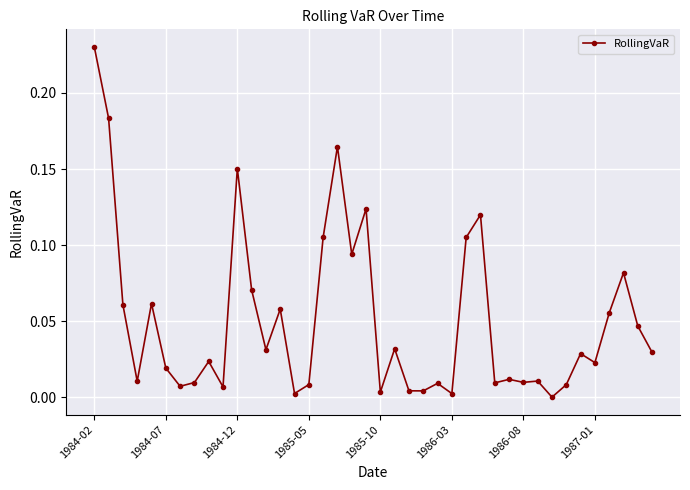

True or false: the data has more than 2 interior local peaks.

True